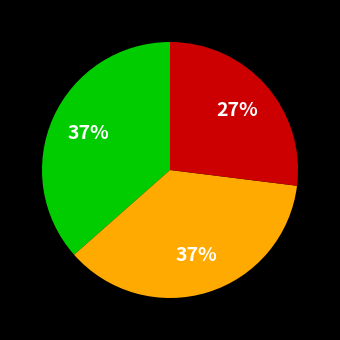

Is there a majority slice in this chart?

No